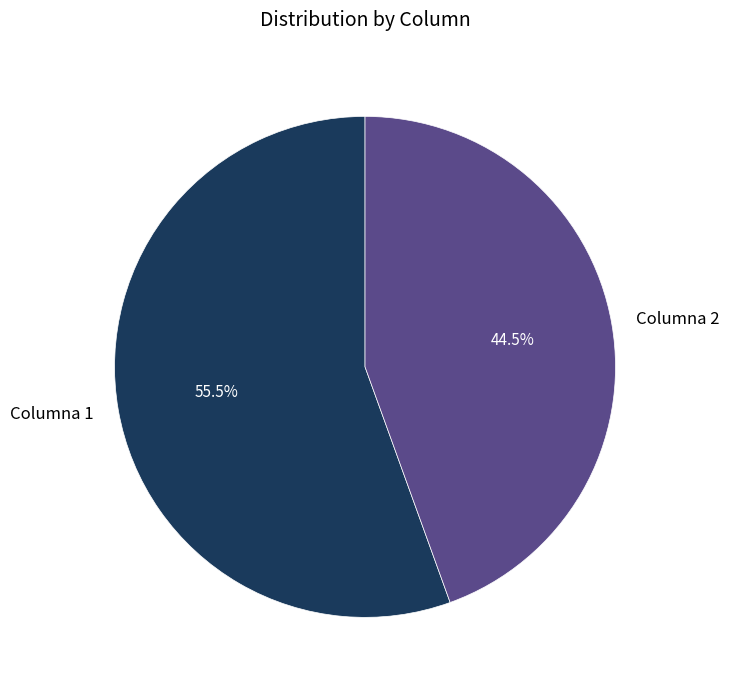

What is the largest slice in the pie chart?

Columna 1